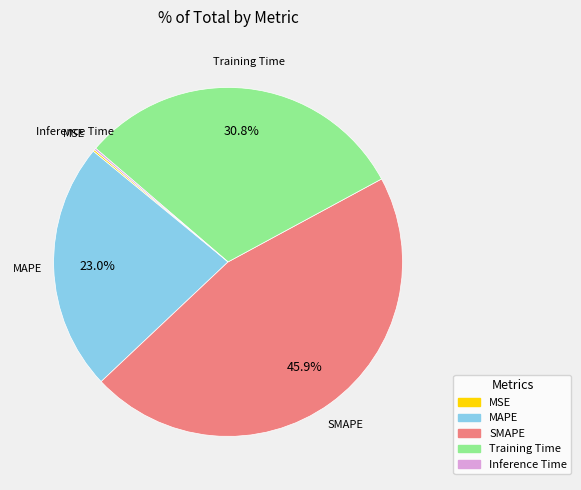

Which slice is the largest?

SMAPE